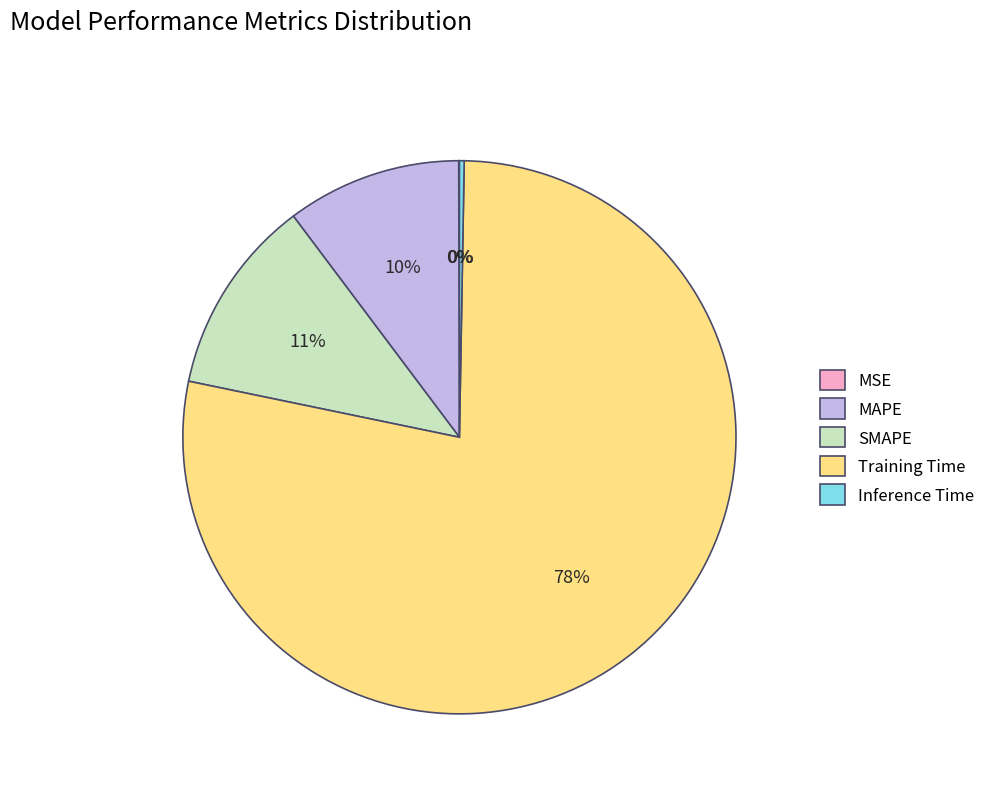

To the nearest percent, what is the average slice percentage?

20%